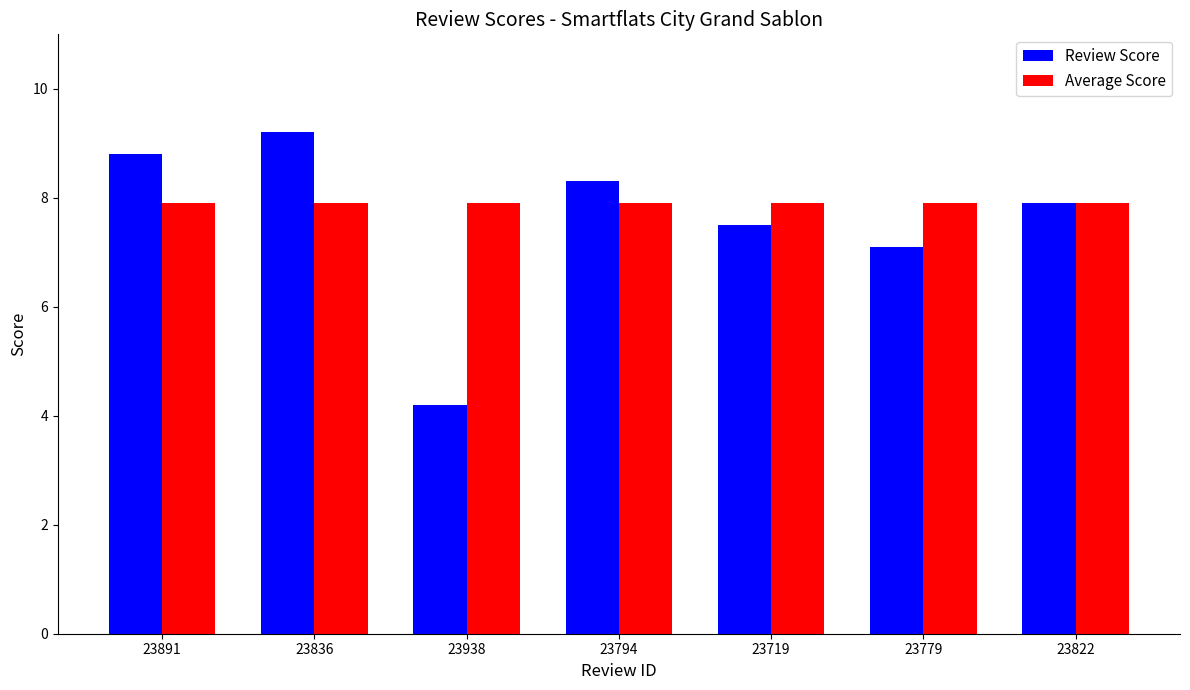

What is the sum of all Average Score values?

55.3